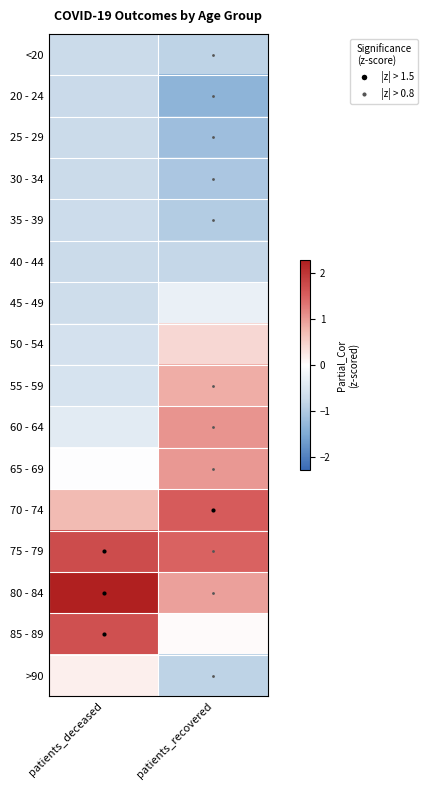

Reading right to left, transcribe all the data shown in this chart.

<20: patients_recovered=-0.9	patients_deceased=-0.7
20 - 24: patients_recovered=-1.3	patients_deceased=-0.7
25 - 29: patients_recovered=-1.2	patients_deceased=-0.7
30 - 34: patients_recovered=-1.1	patients_deceased=-0.7
35 - 39: patients_recovered=-1.0	patients_deceased=-0.7
40 - 44: patients_recovered=-0.8	patients_deceased=-0.7
45 - 49: patients_recovered=-0.3	patients_deceased=-0.7
50 - 54: patients_recovered=0.4	patients_deceased=-0.6
55 - 59: patients_recovered=0.8	patients_deceased=-0.6
60 - 64: patients_recovered=1.1	patients_deceased=-0.4
65 - 69: patients_recovered=1.0	patients_deceased=-0.0
70 - 74: patients_recovered=1.6	patients_deceased=0.7
75 - 79: patients_recovered=1.5	patients_deceased=1.7
80 - 84: patients_recovered=1.0	patients_deceased=2.3
85 - 89: patients_recovered=0.0	patients_deceased=1.7
>90: patients_recovered=-0.9	patients_deceased=0.2